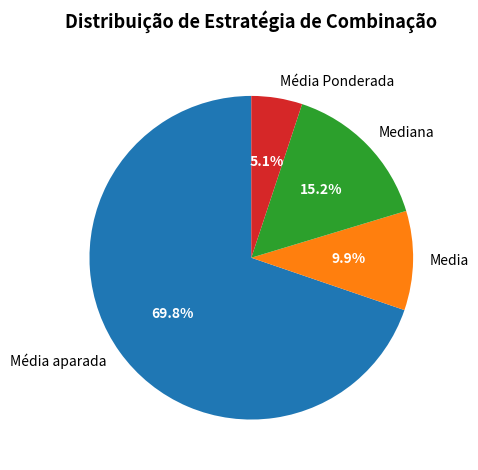

How much of the chart is everything except Média aparada?

30.2%